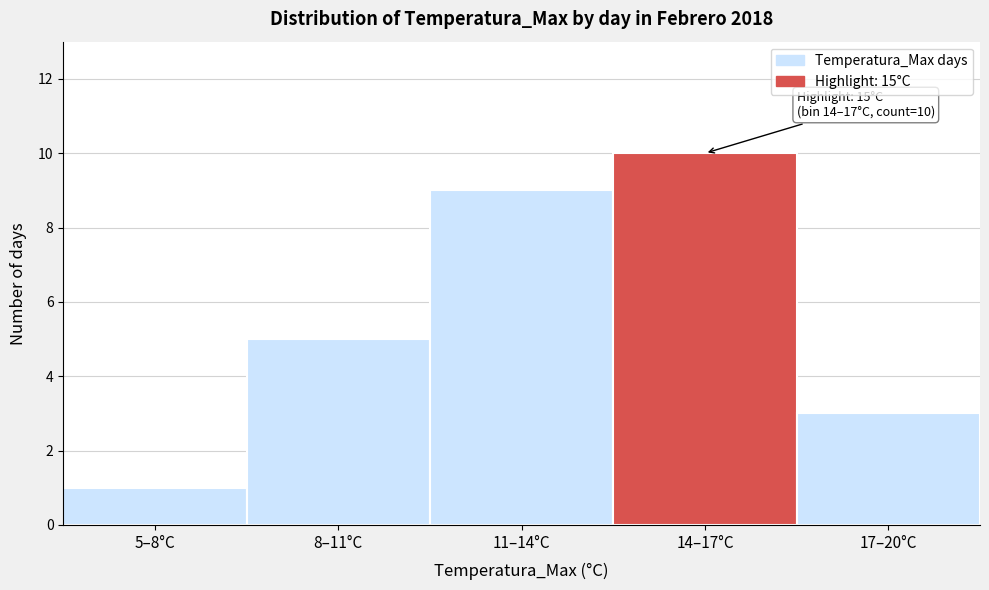

Reading left to right, extract all data points from this chart.

5–8°C=1	8–11°C=5	11–14°C=9	14–17°C=10	17–20°C=3